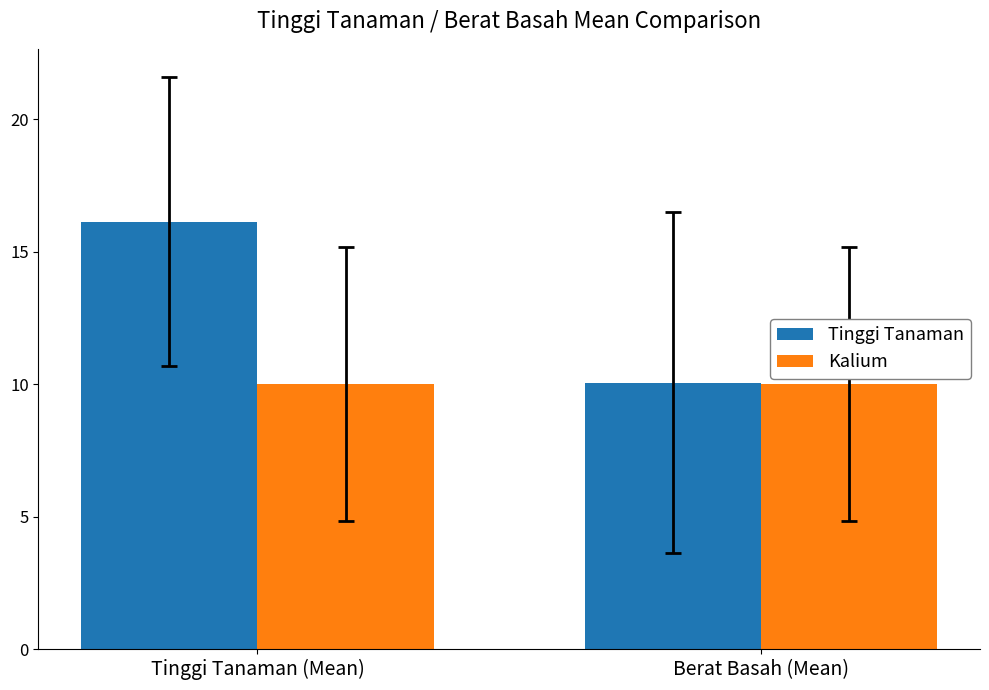

Is it true that Kalium equals 4.1 at Tinggi Tanaman (Mean)?

False